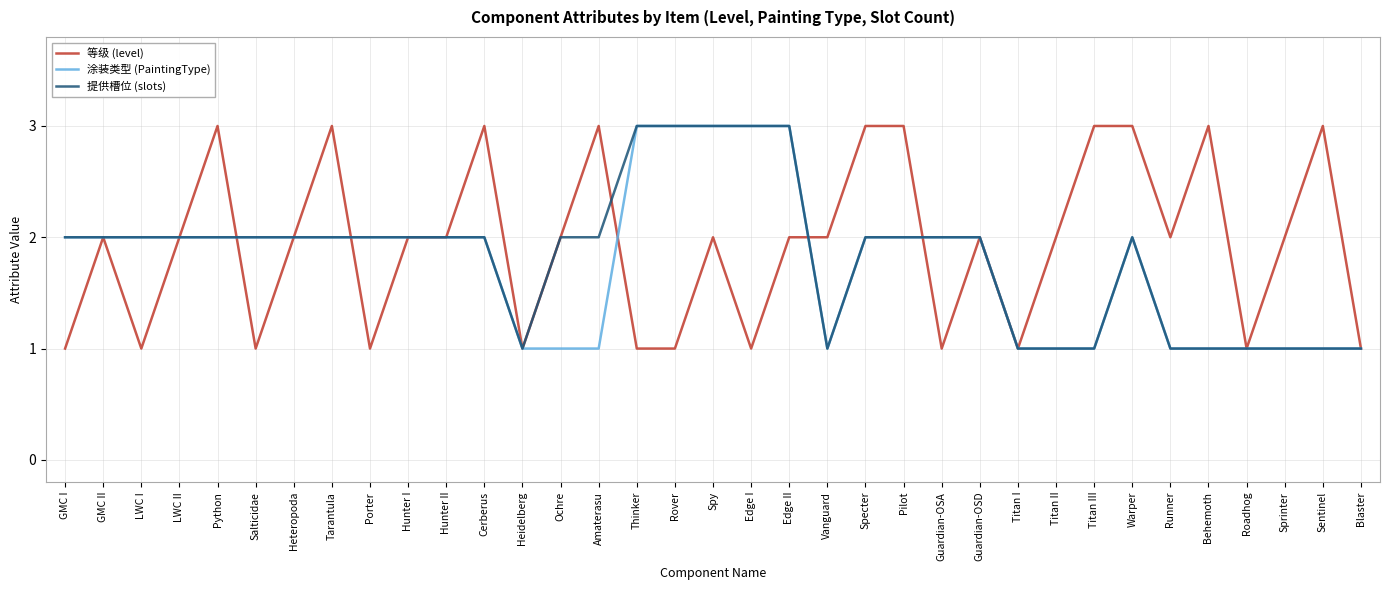

Read the 涂装类型 (PaintingType) value at Edge I.

3